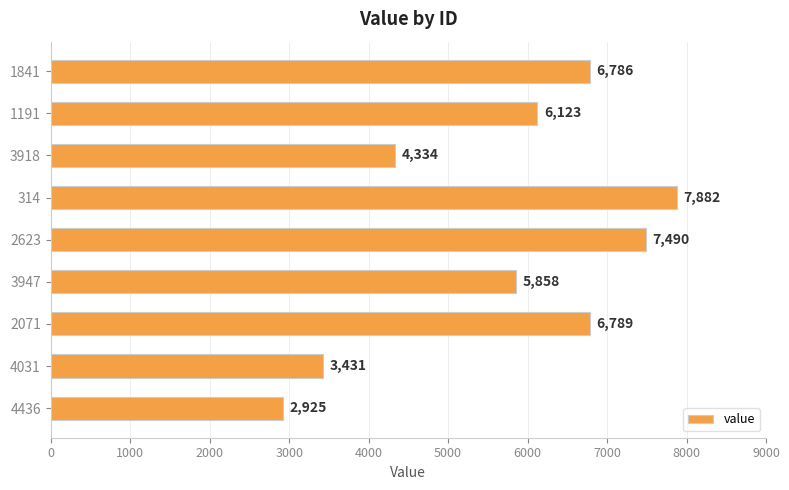

Count the number of categories in the chart.

9